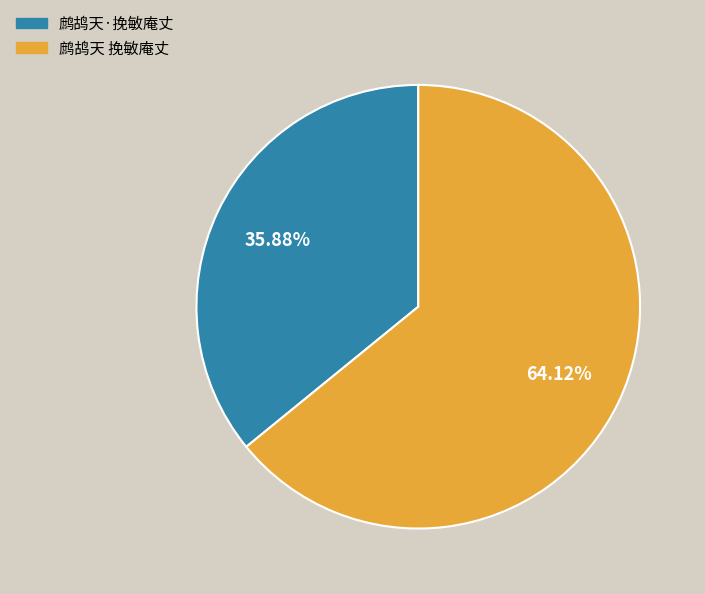

Which has a higher value, 鹧鸪天 挽敏庵丈 or 鹧鸪天·挽敏庵丈?

鹧鸪天 挽敏庵丈